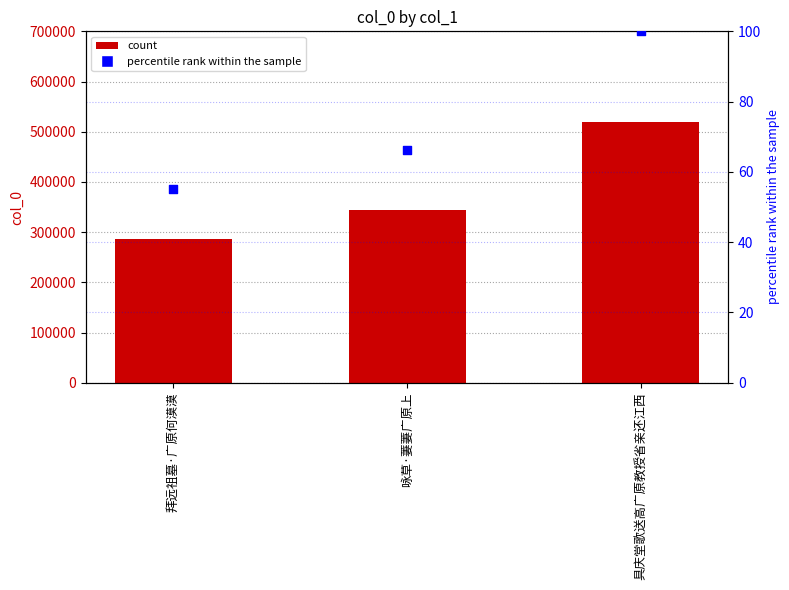

Which series reaches the minimum Y coordinate?

percentile rank within the sample